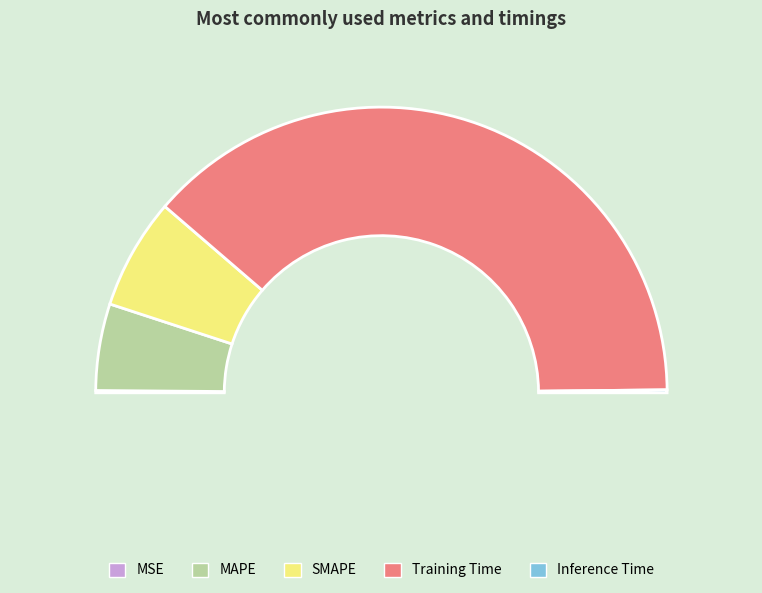

What percentage is NOT represented by SMAPE?

87.4%